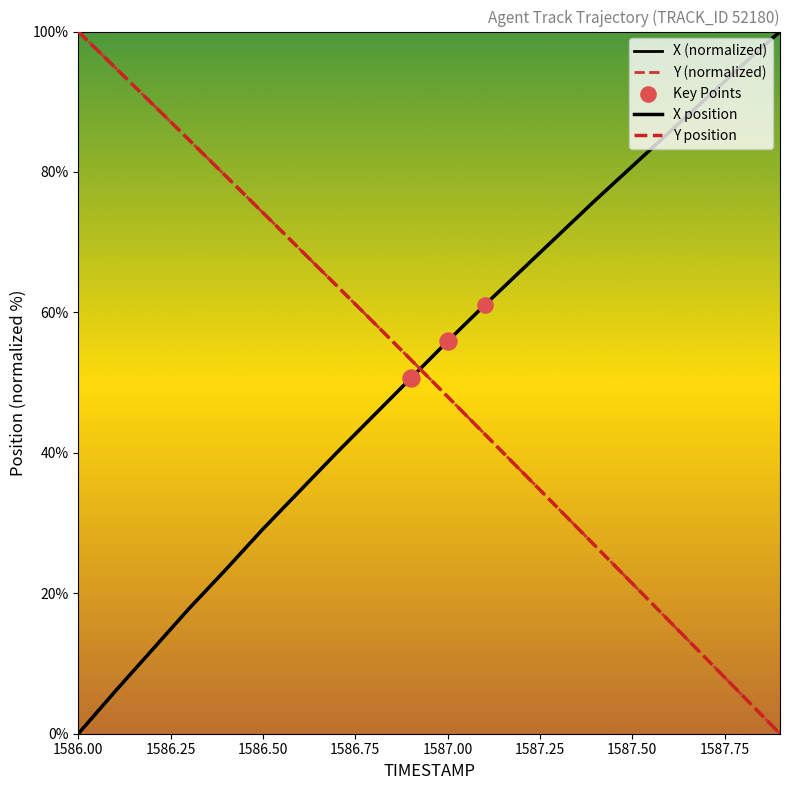

Does the chart have visible grid lines?

No